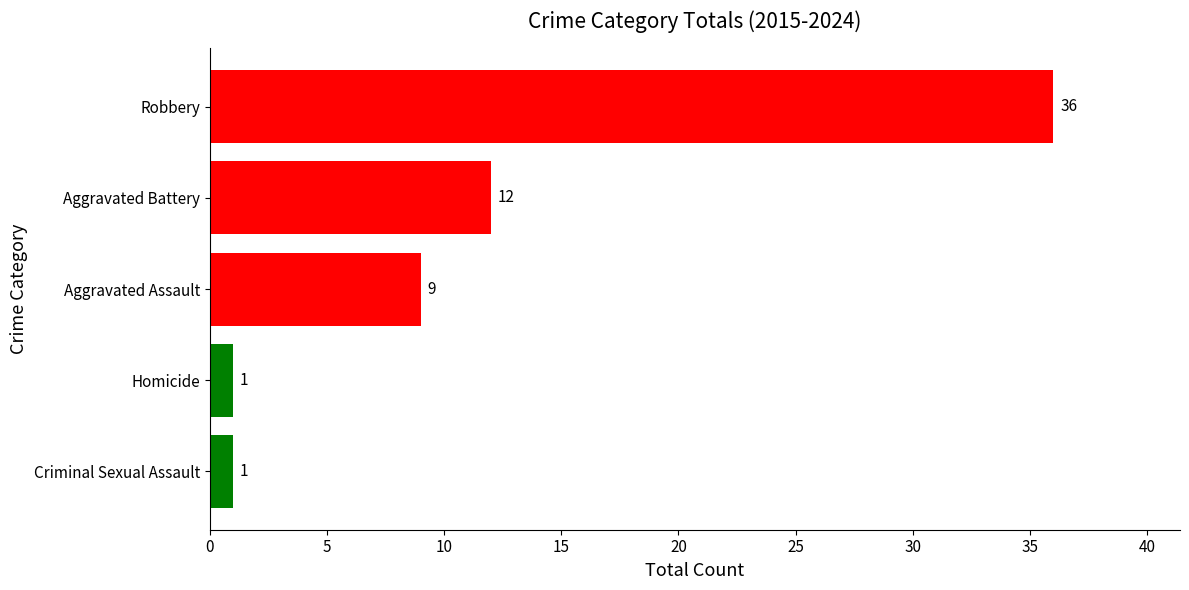

The chart shows a value of 1 at Criminal Sexual Assault. True or false?

True